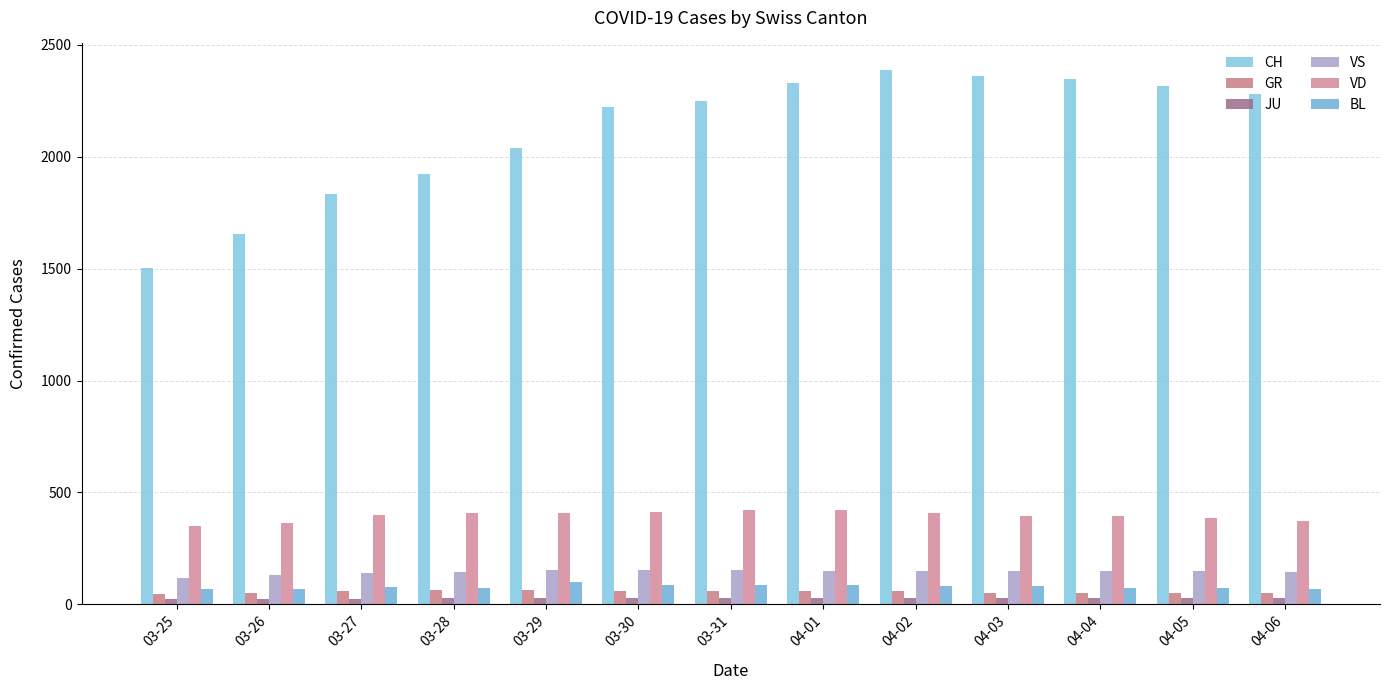

Read the GR value at 04-06.

49